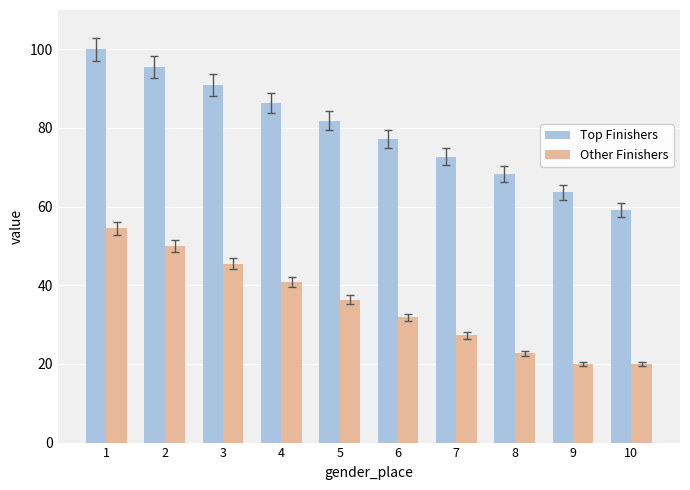

Where is Other Finishers nearest to the value 37?

5